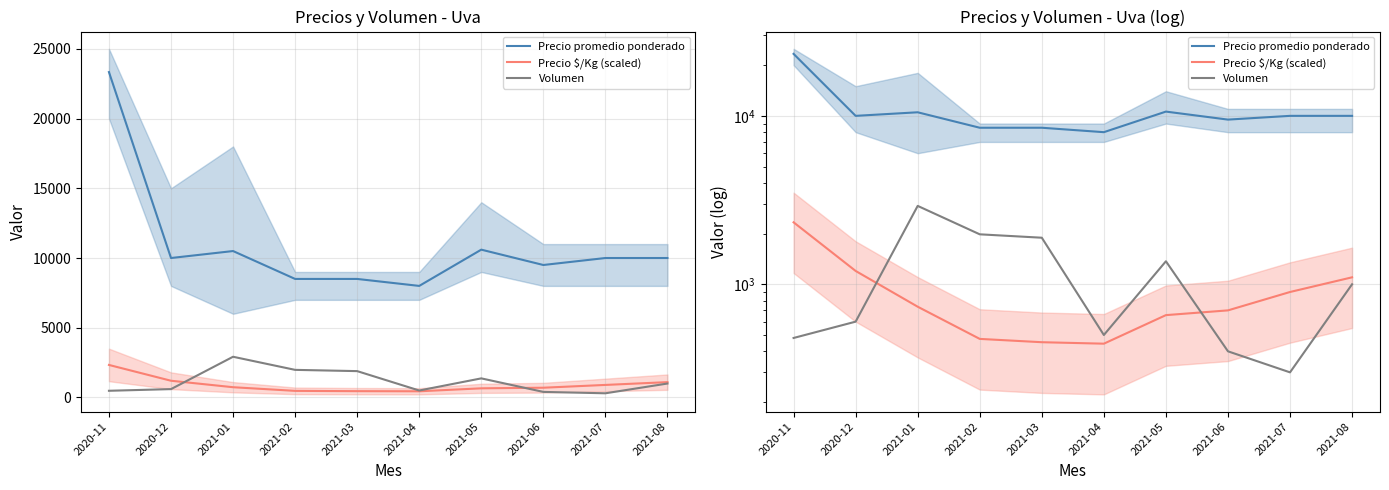

The value of Volumen at 2021-02 is 3358. True or false?

False